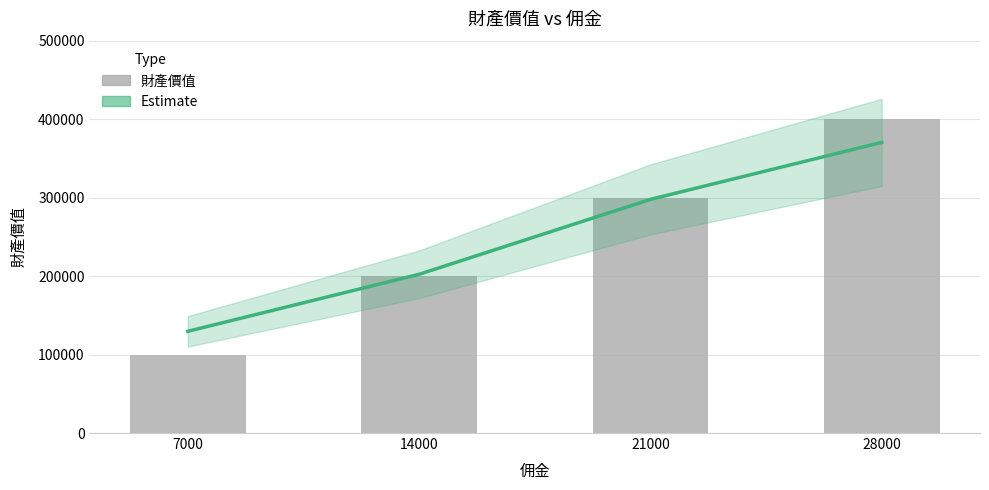

At which label does Estimate first exceed 297720?

21000